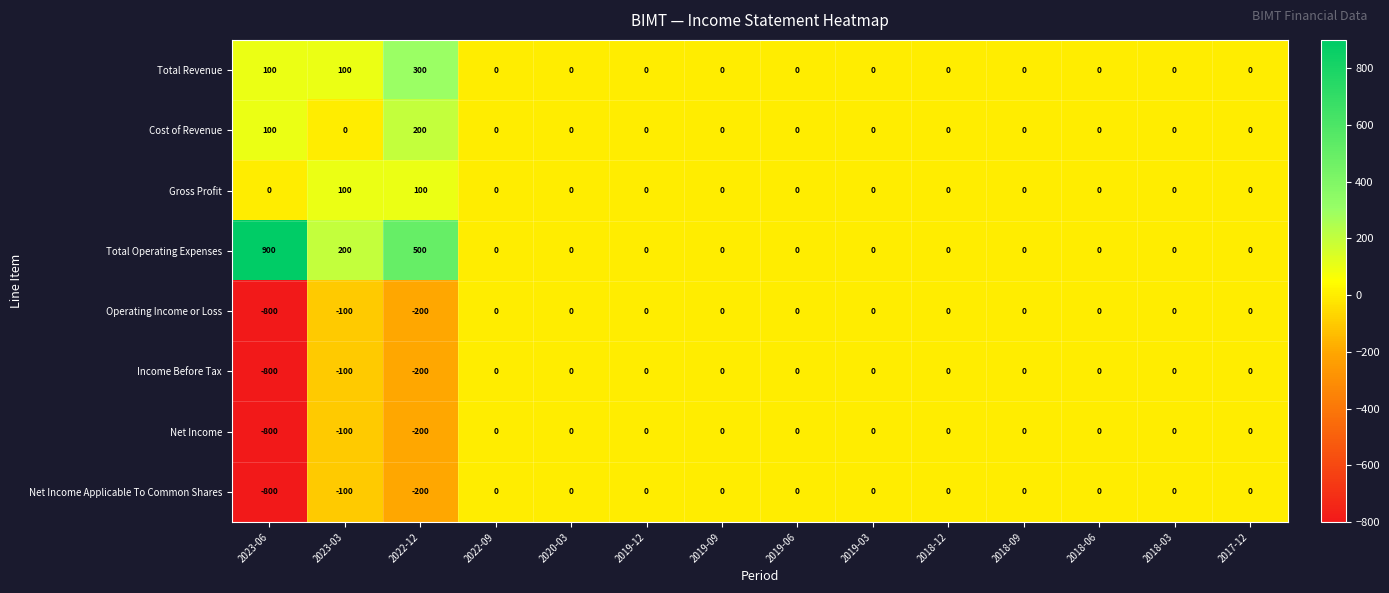

At which category is the sum across all series the highest?

2022-12